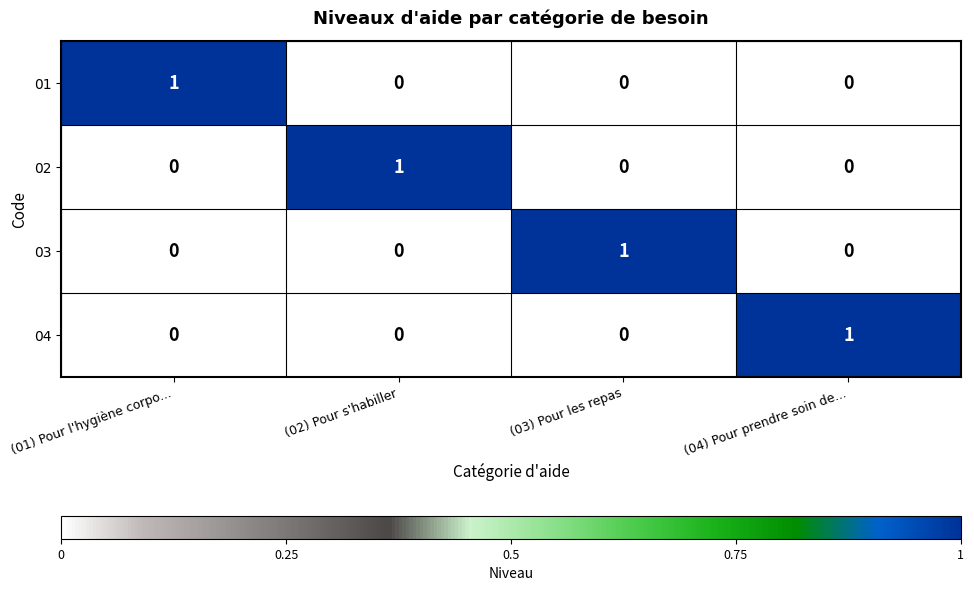

How many 02 values are between 0 and 1?

4